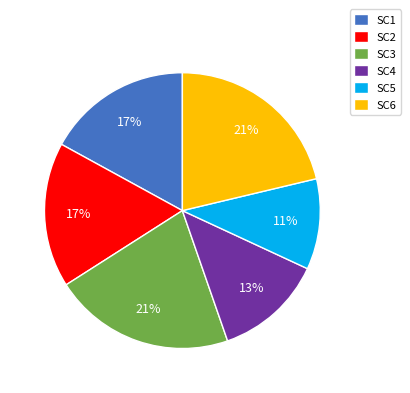

Which slice is the smallest?

SC5